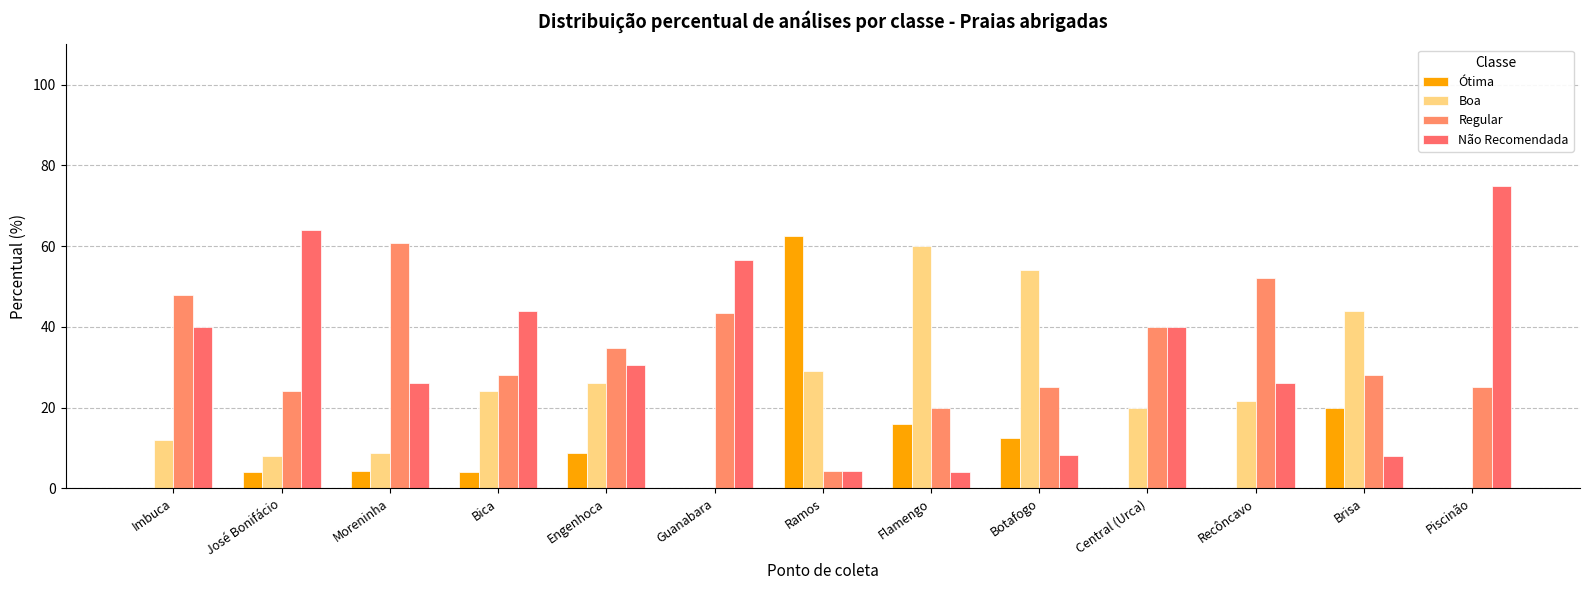

Read the Regular value at Recôncavo.

52.2